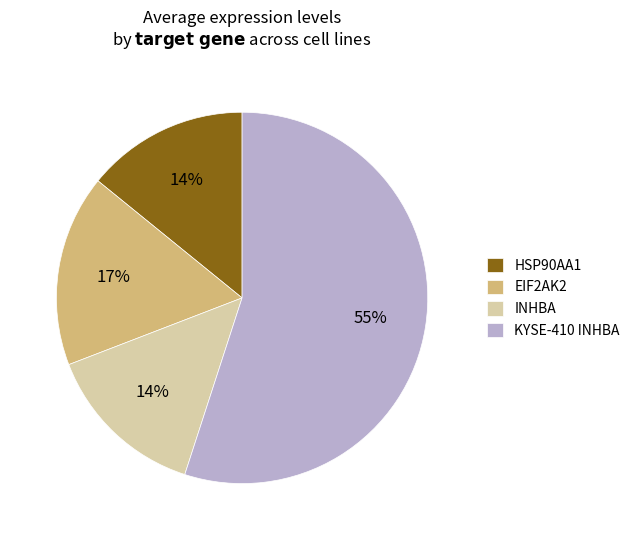

True or false: KYSE-410 INHBA accounts for 70% of the total.

False